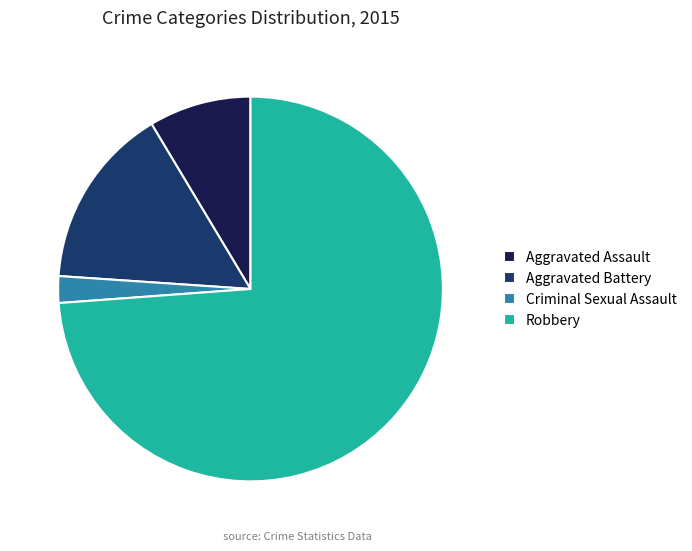

What is the majority slice?

Robbery